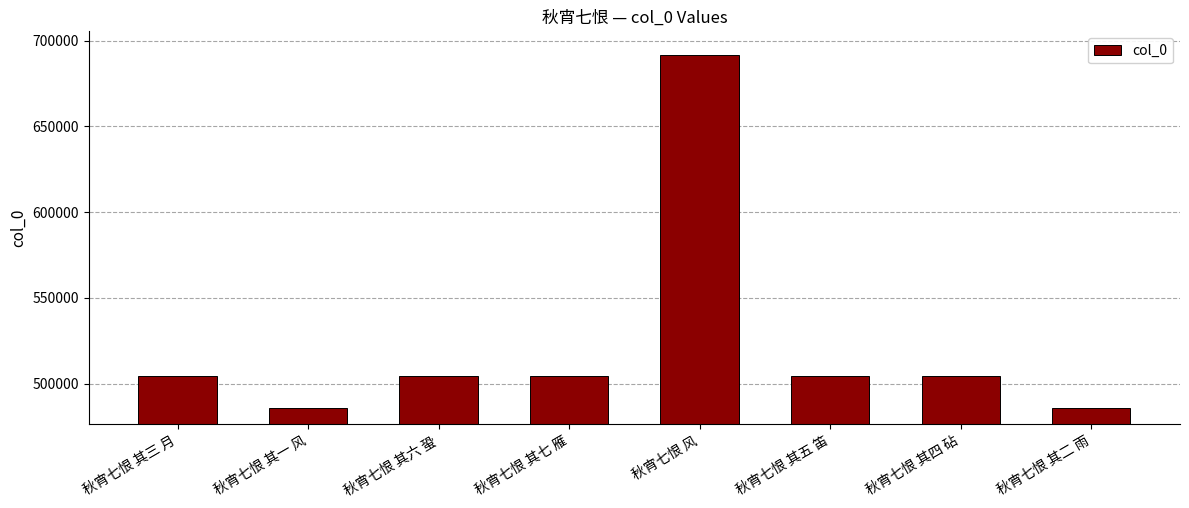

What value does the data have at 秋宵七恨 风?

691543